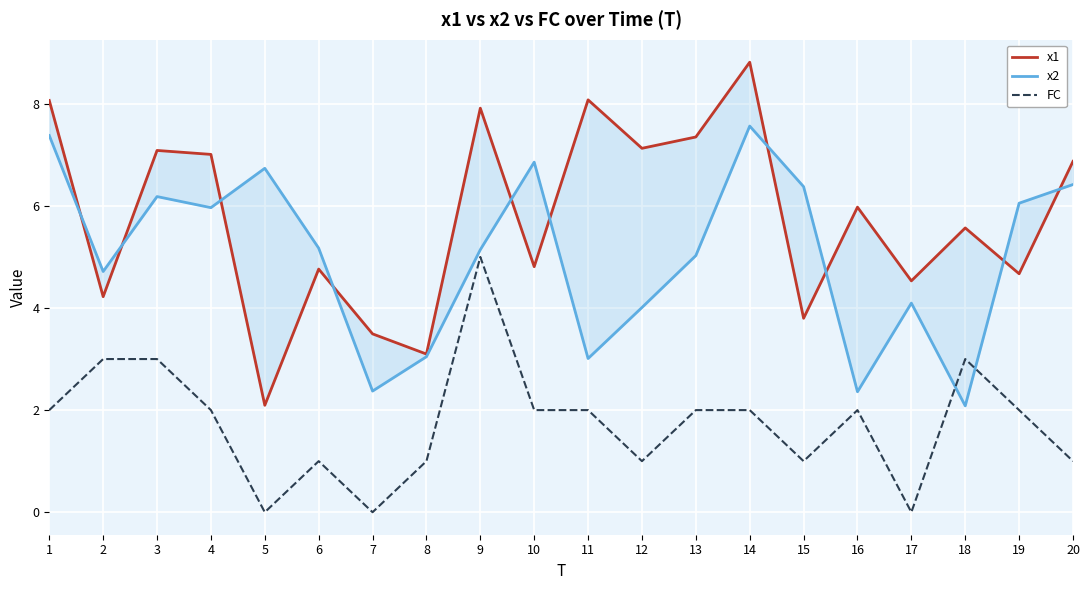

True or false: x2 has a value of 2.9 at 9.

False